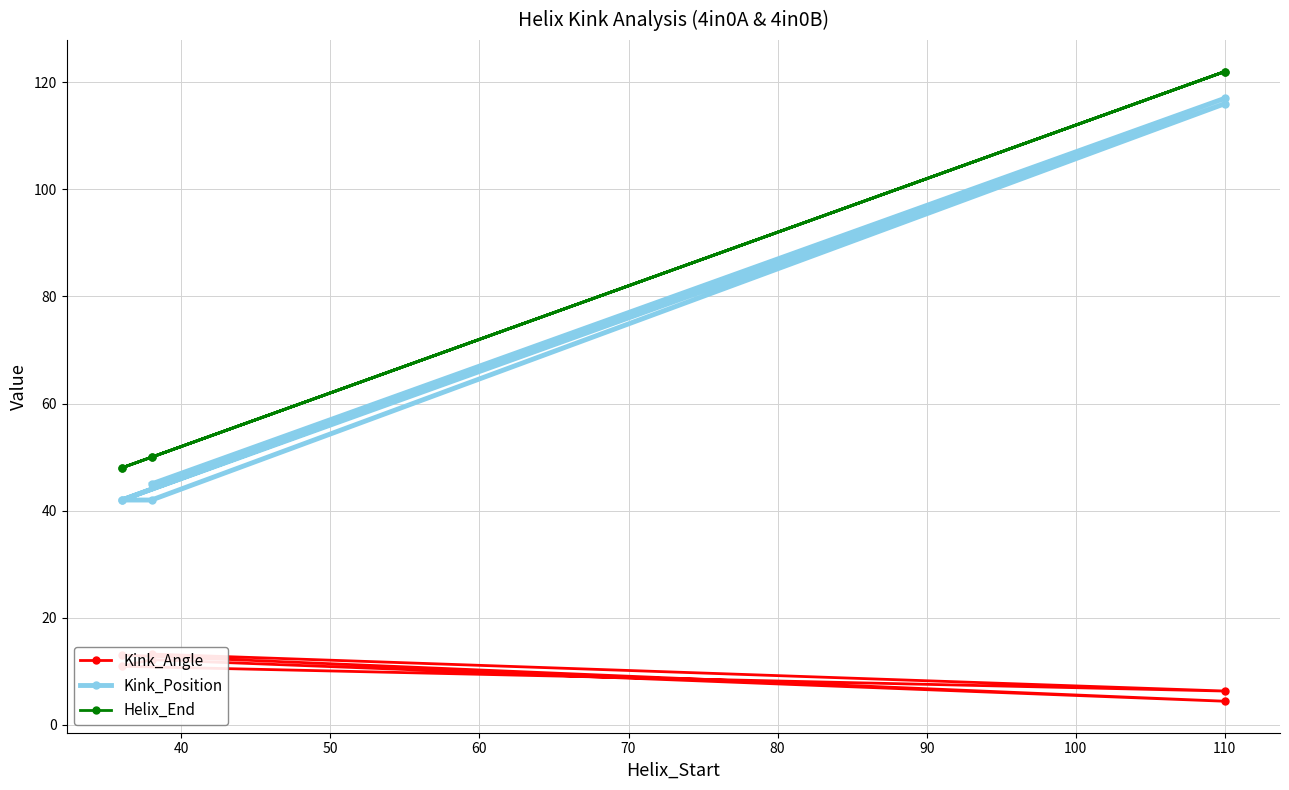

True or false: Kink_Angle and Helix_End intersect in this chart.

False